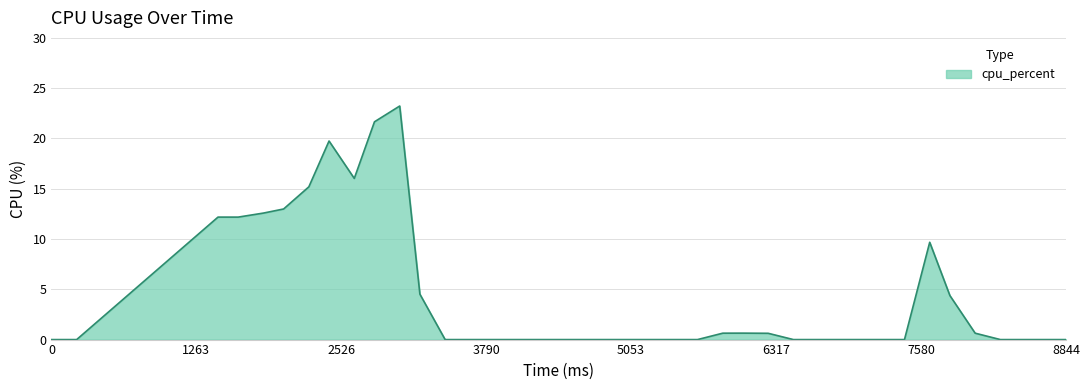

What is the difference between the maximum and minimum values?

23.2